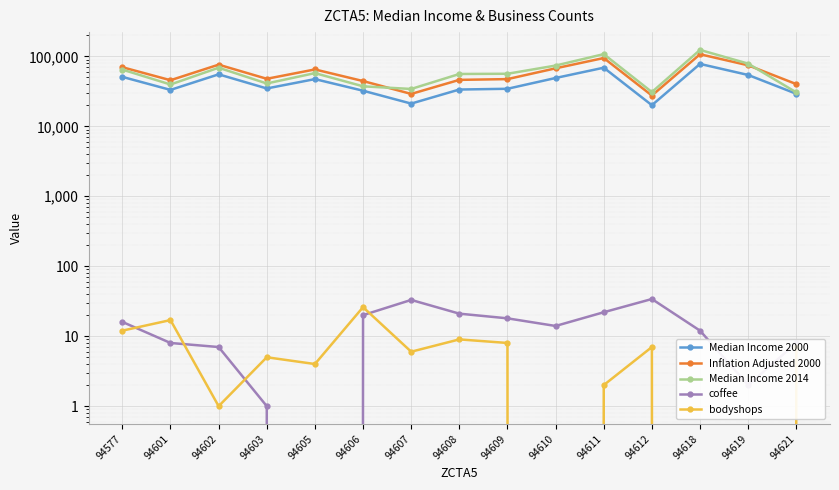

Reading right to left, what are all the values shown in this chart?

Median Income 2000: 94621=29181.0	94619=54174.0	94618=77952.0	94612=20034.0	94611=68853.0	94610=49066.0	94609=34398.0	94608=33556.0	94607=21124.0	94606=32273.0	94605=47288.0	94603=34755.0	94602=55321.0	94601=33152.0	94577=50888.0
Inflation Adjusted 2000: 94621=40115.1	94619=74472.9	94618=107160.5	94612=27540.7	94611=94652.1	94610=67450.9	94609=47286.9	94608=46129.4	94607=29039.1	94606=44365.6	94605=65006.7	94603=47777.6	94602=76049.7	94601=45574.0	94577=69955.6
Median Income 2014: 94621=30528.0	94619=78676.0	94618=123575.0	94612=30879.0	94611=107577.0	94610=73850.0	94609=56378.0	94608=55959.0	94607=34192.0	94606=37288.0	94605=57610.0	94603=40962.0	94602=68813.0	94601=39601.0	94577=64660.0
coffee: 94621=8.0	94619=2.0	94618=12.0	94612=34.0	94611=22.0	94610=14.0	94609=18.0	94608=21.0	94607=33.0	94606=20.0	94605=0.0	94603=1.0	94602=7.0	94601=8.0	94577=16.0
bodyshops: 94621=7.0	94619=0.0	94618=0.0	94612=7.0	94611=2.0	94610=0.0	94609=8.0	94608=9.0	94607=6.0	94606=26.0	94605=4.0	94603=5.0	94602=1.0	94601=17.0	94577=12.0